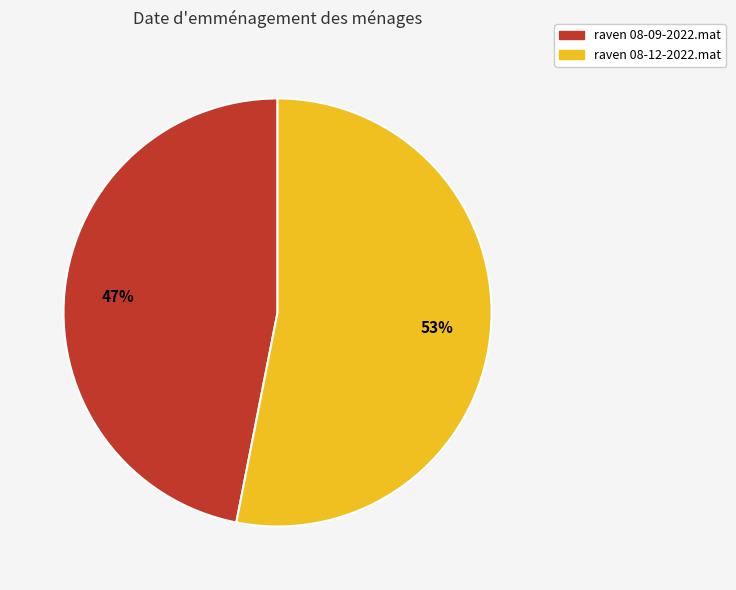

Does raven 08-12-2022.mat account for over 50% of the chart?

Yes